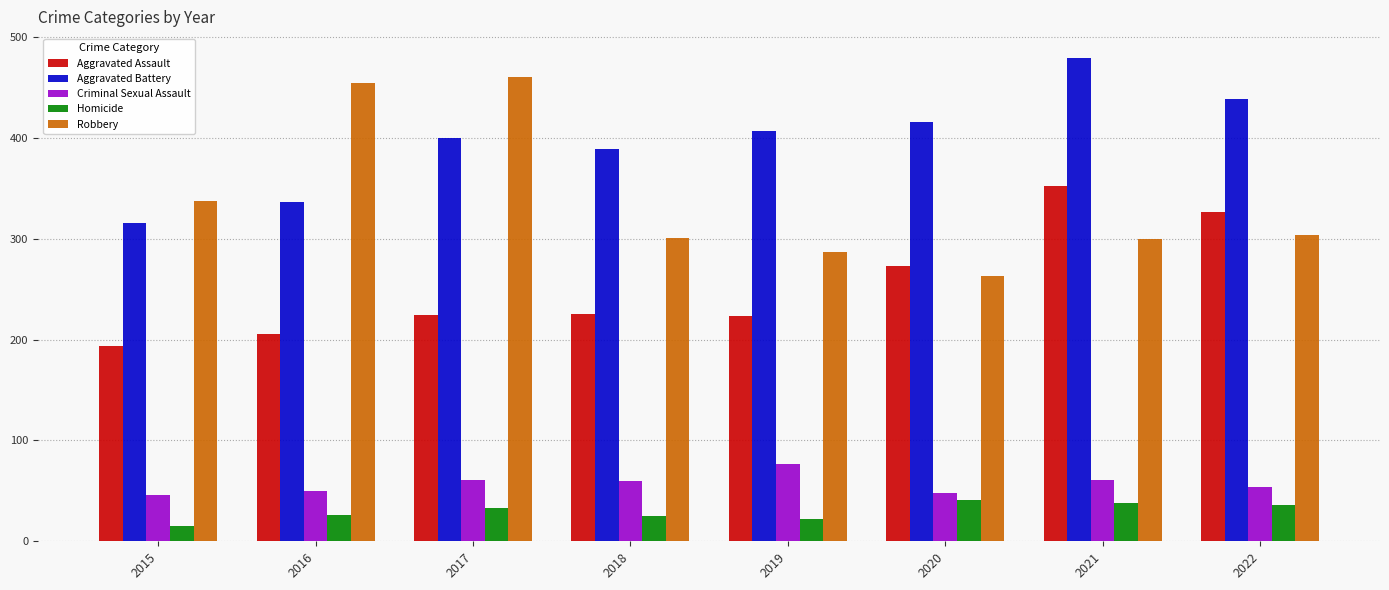

At 2016, list the series in order from largest to smallest.

Robbery, Aggravated Battery, Aggravated Assault, Criminal Sexual Assault, Homicide